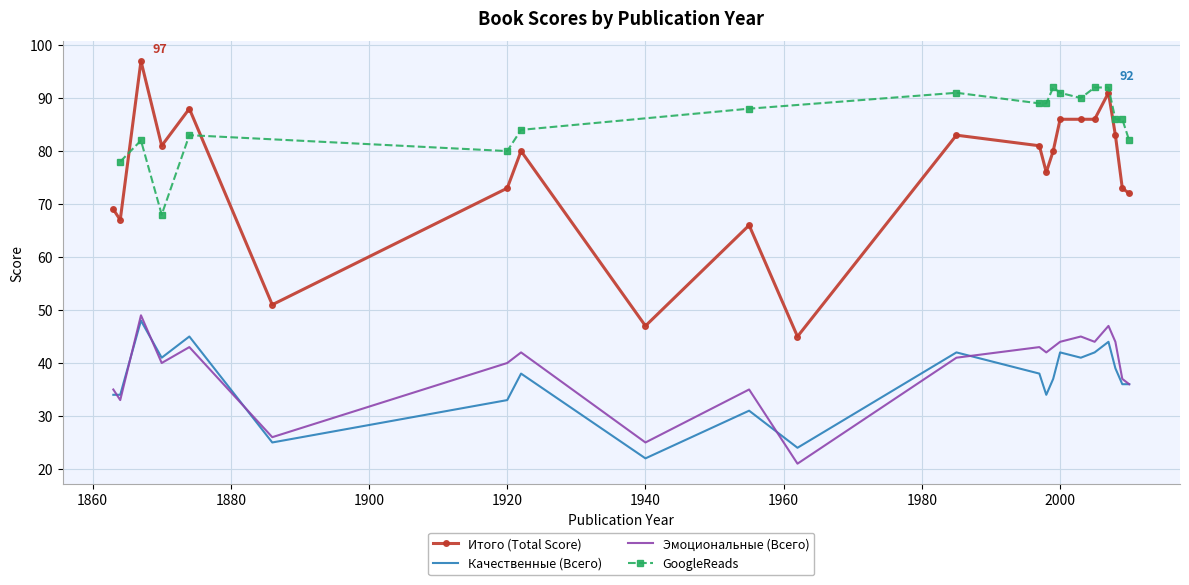

The value of GoogleReads at 1920 is 80. True or false?

True